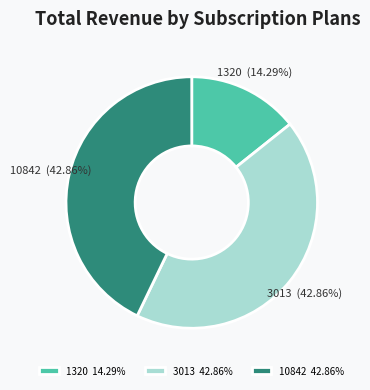

Is there a majority slice in this chart?

No